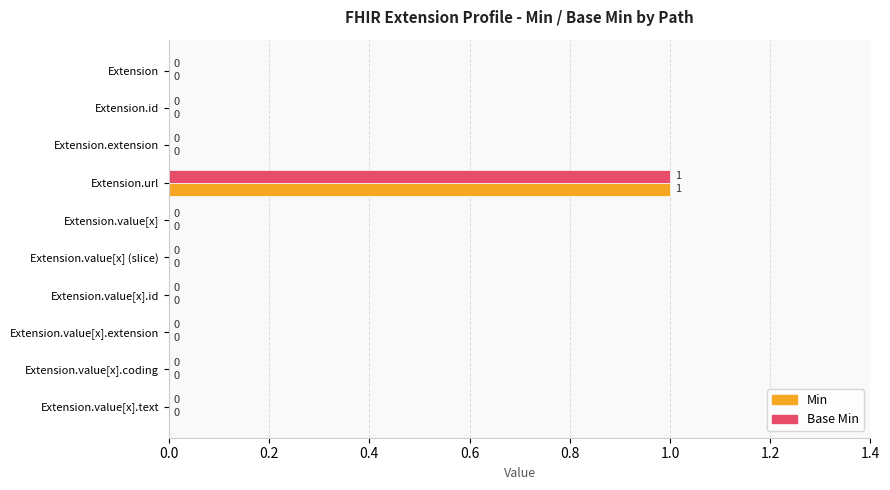

How many Base Min values are between 0 and 1?

10